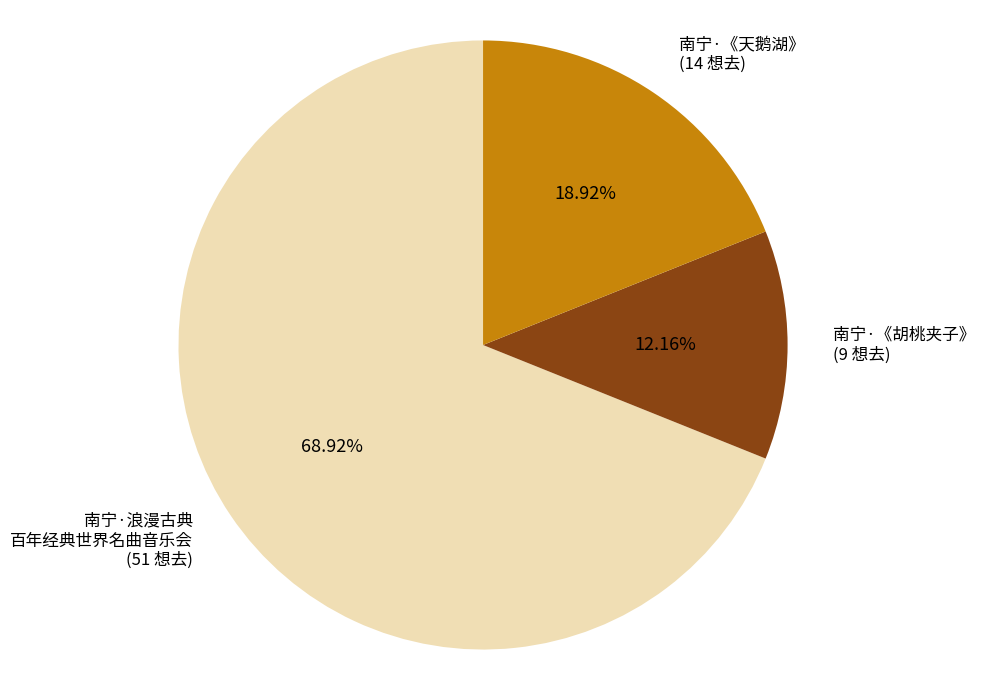

What is the ratio of the value at 南宁·浪漫古典 百年经典世界名曲音乐会 (51 想去) to the value at 南宁·《胡桃夹子》 (9 想去)?

5.7